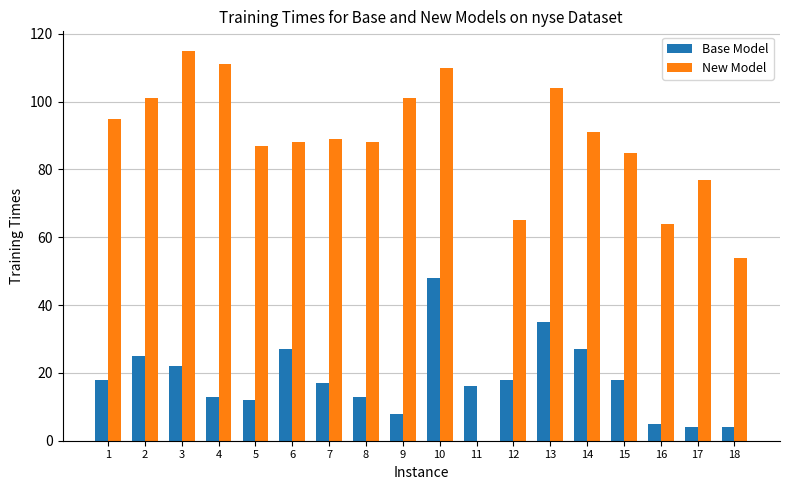

The value of Base Model at 10 is 48. True or false?

True